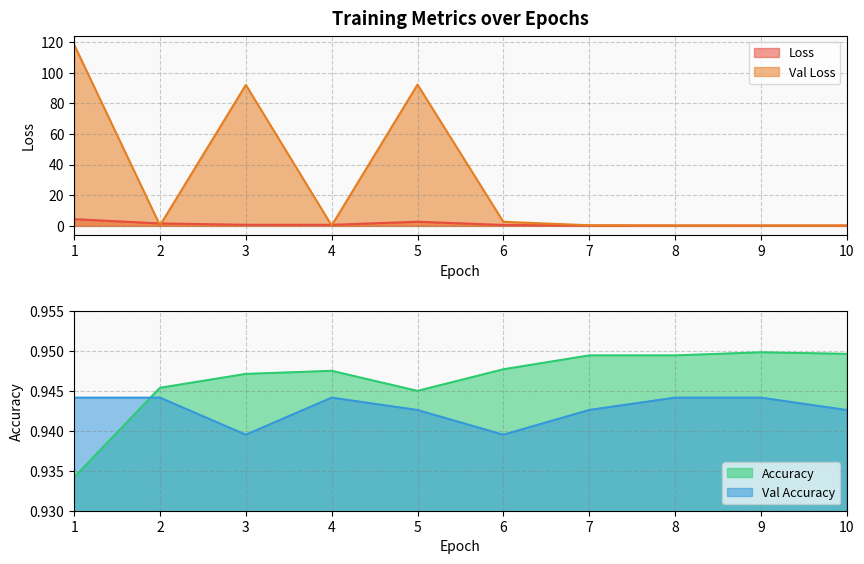

What is the difference between the highest and lowest values at 1?

117.2